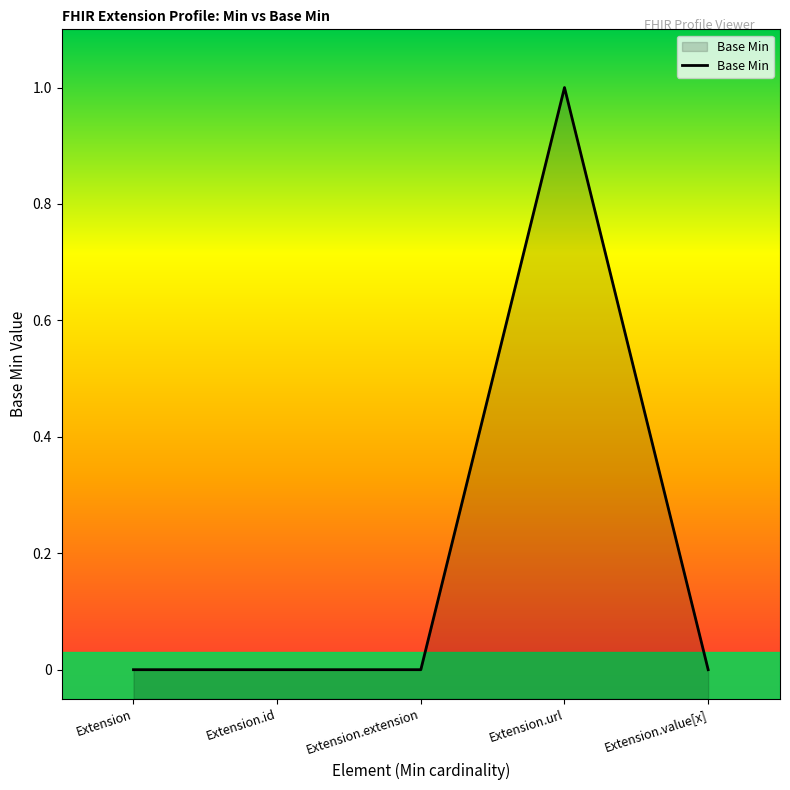

The chart shows a value of 0 at Extension.id. True or false?

True